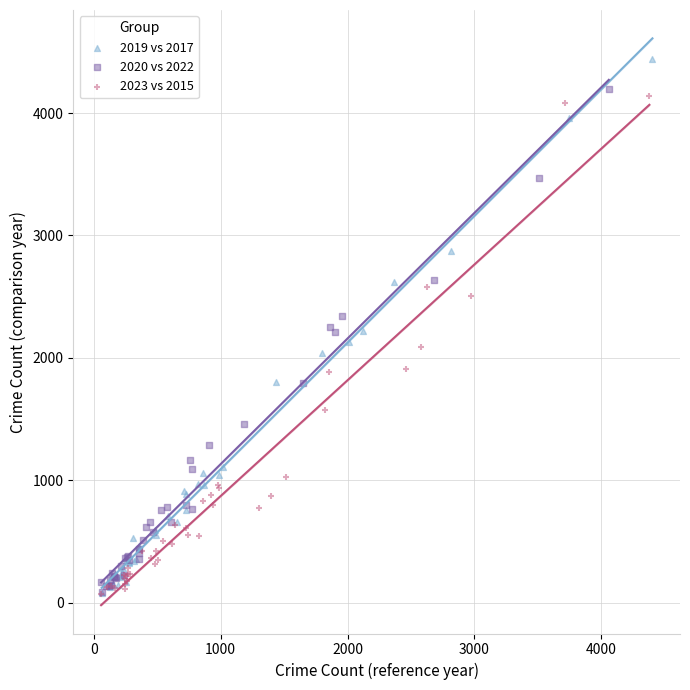

What are all the series names shown in the legend?

2019 vs 2017, 2020 vs 2022, 2023 vs 2015